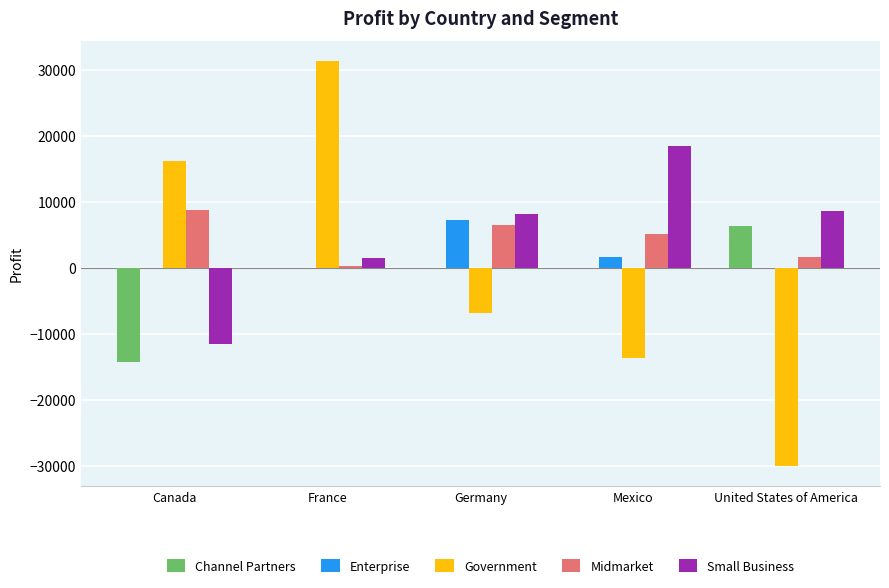

At which label is Government closest to 653?

Germany